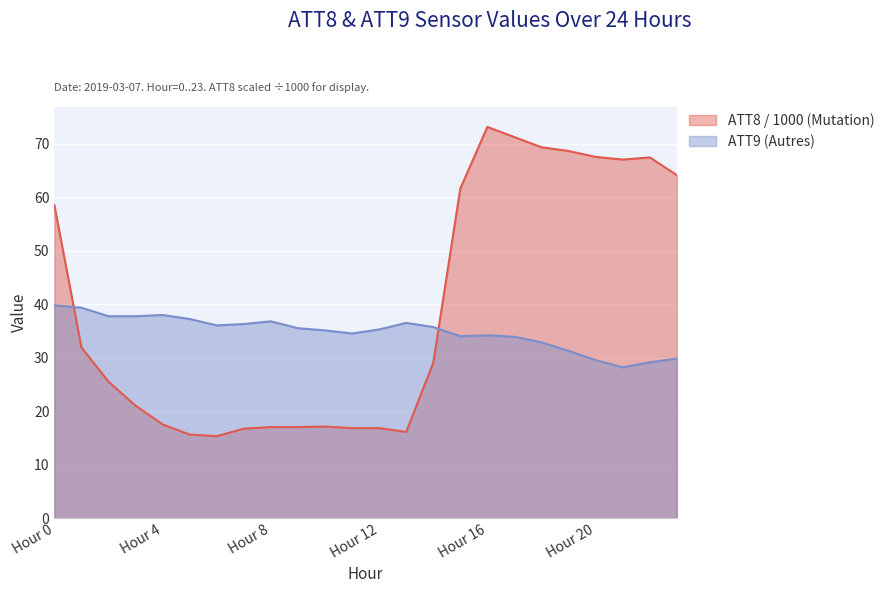

In ATT8 (Mutation), how many points are lower than both neighbors (excluding endpoints)?

3